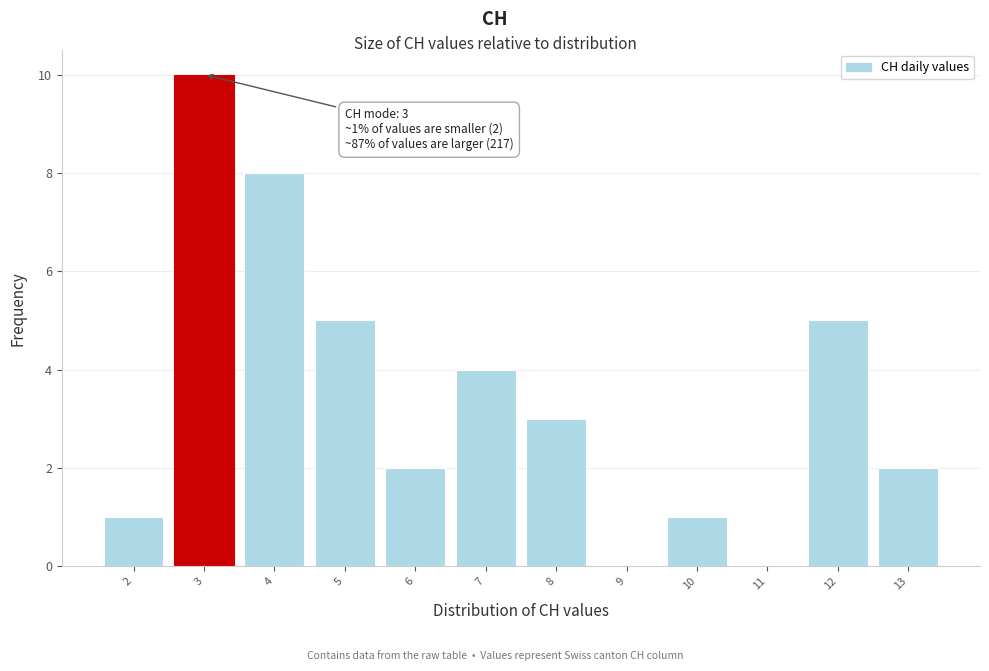

Over which range of the x-axis is the bar tallest?

2.5 to 3.5